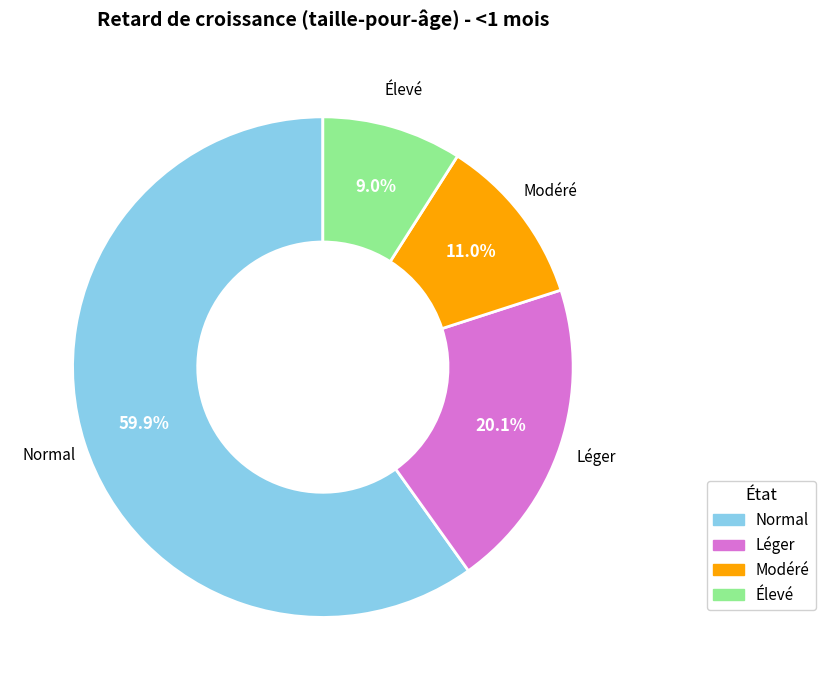

Rank the categories by value from highest to lowest.

Normal, Léger, Modéré, Élevé